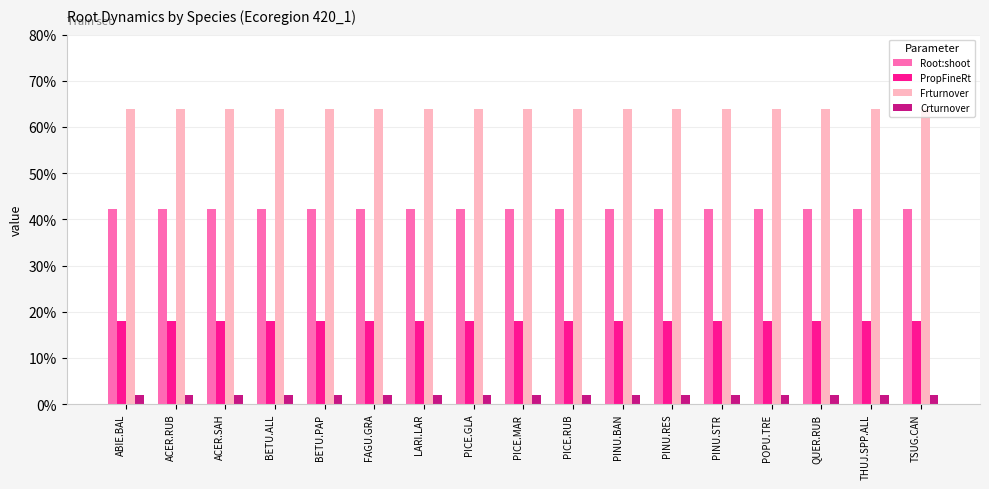

Between PICE.RUB and TSUG.CAN, which series saw the biggest shift?

Root:shoot